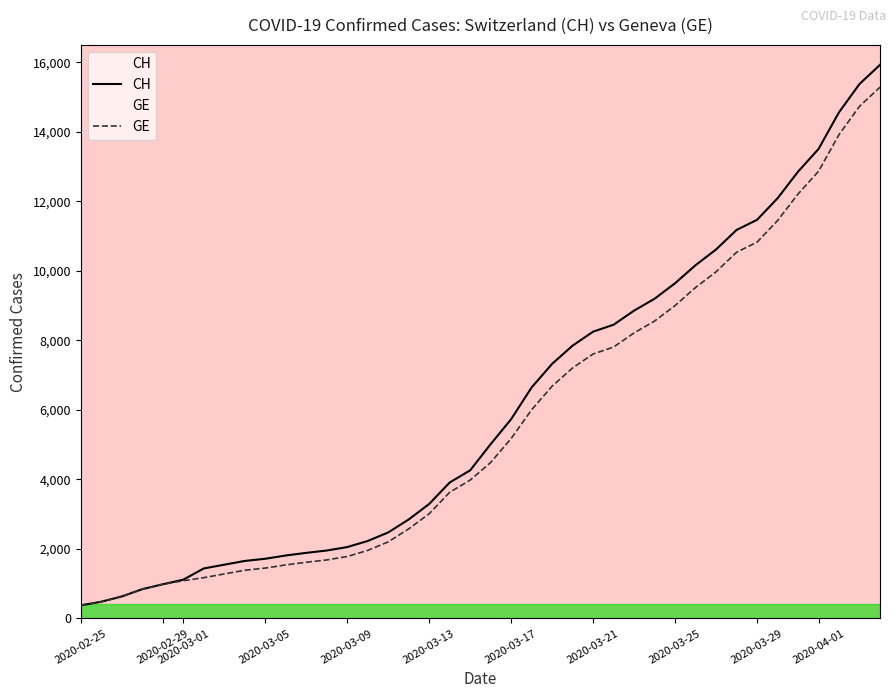

Which series has the largest range (max minus min)?

CH